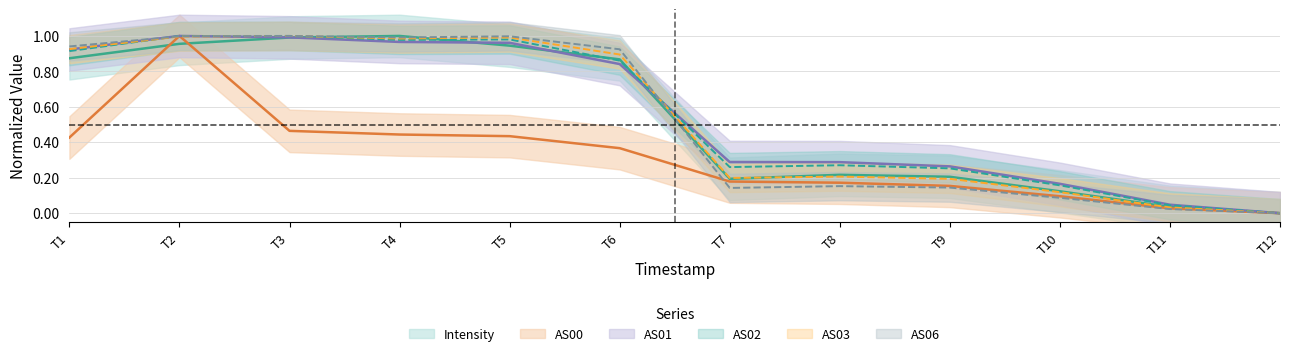

Count the number of categories in the chart.

12